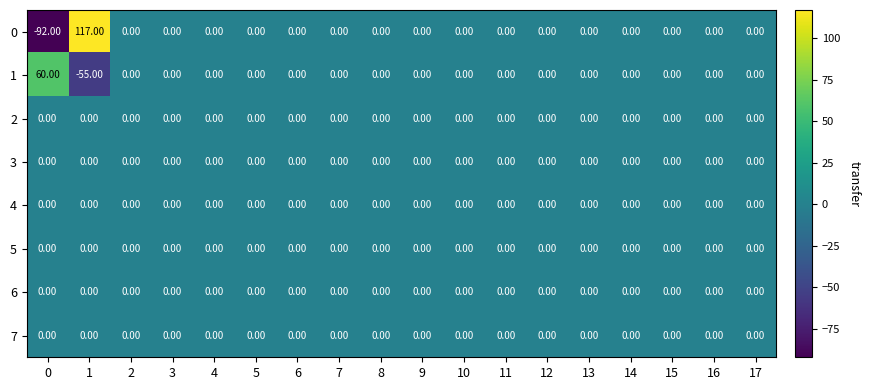

What is the difference between the maximum and second lowest values in the 0 series?

117